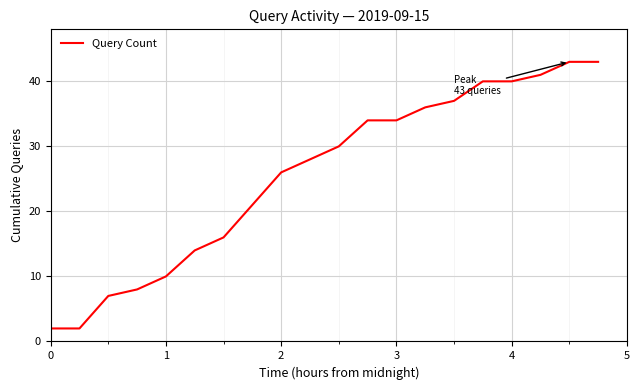

Does the chart have visible grid lines?

Yes